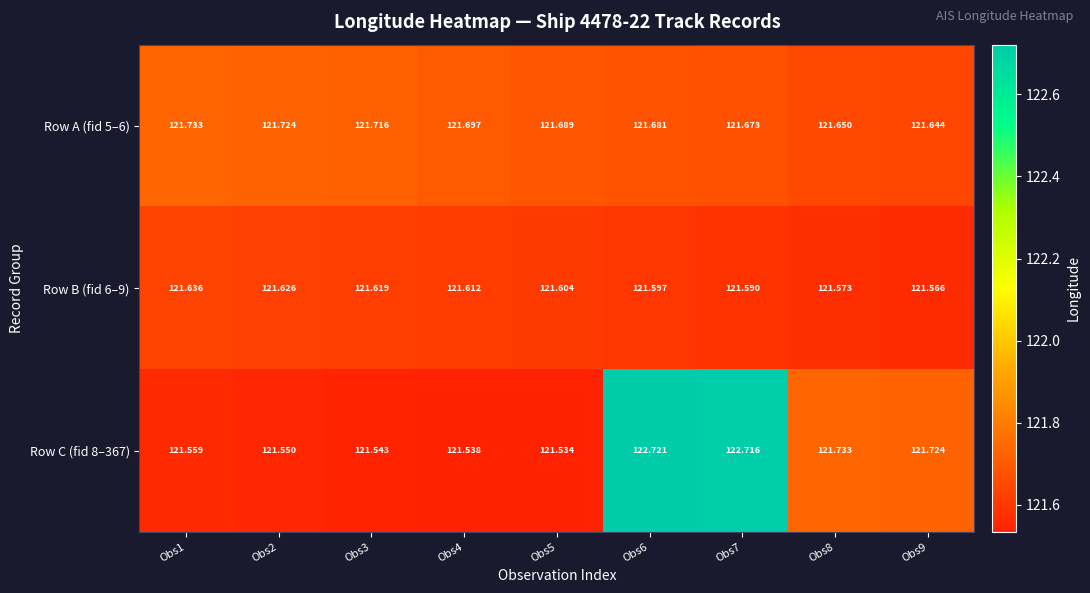

Is the value of Row A (fid 5–6) at Obs4 greater than the value of Row B (fid 6–9) at Obs9?

Yes